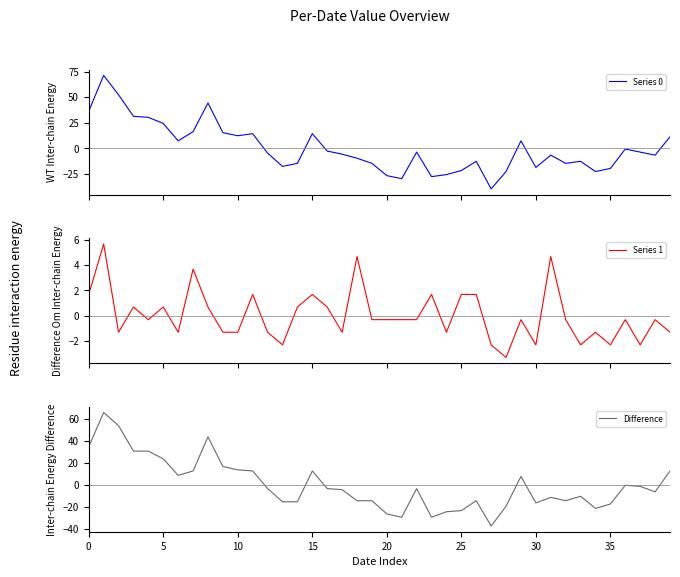

How many lines are shown in the chart?

3